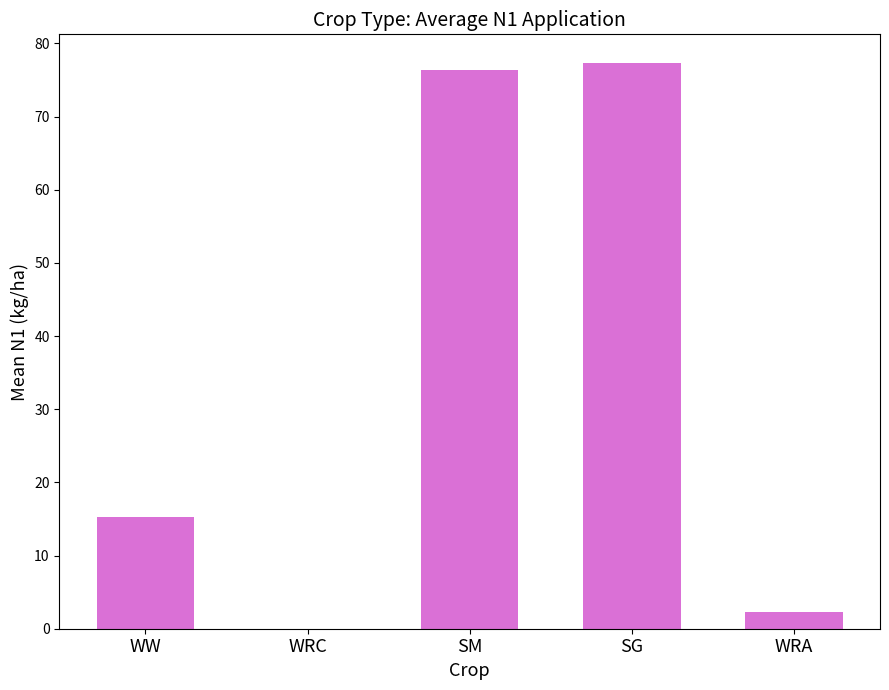

Count the number of categories in the chart.

5